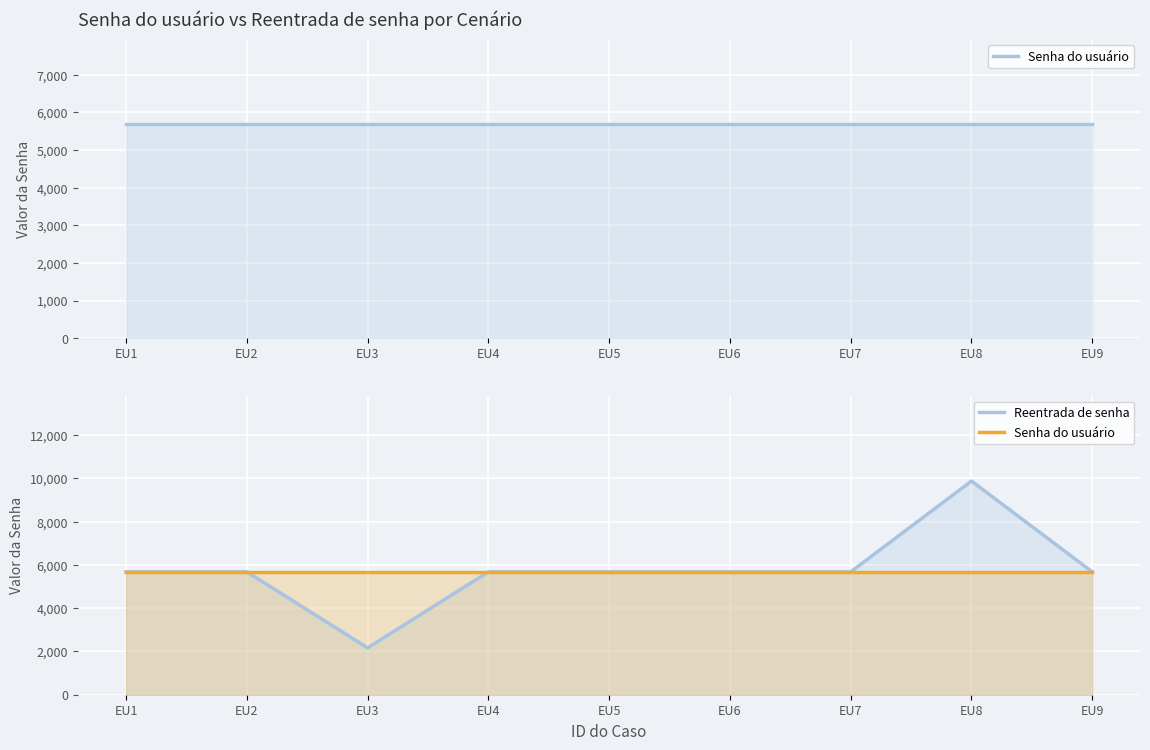

How many lines are shown in the chart?

2